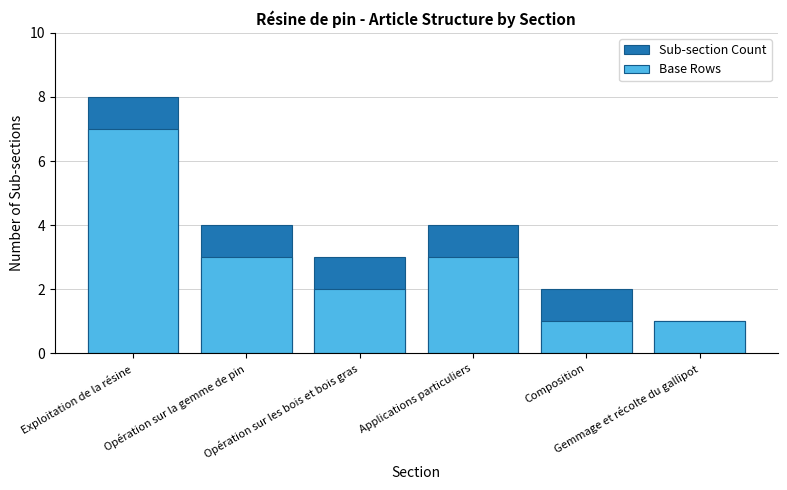

What position from the right is Applications particuliers?

3